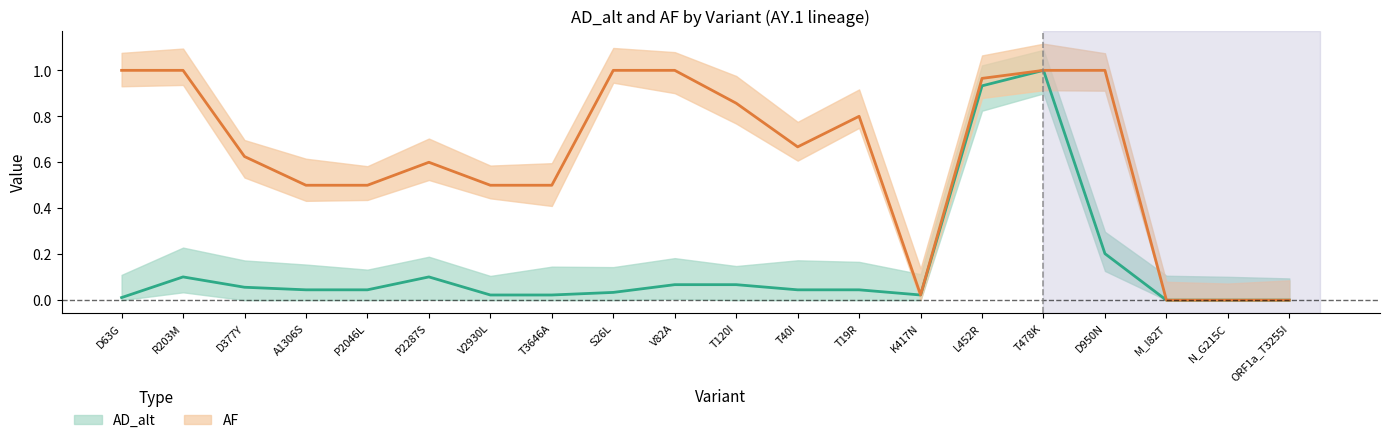

Which series changed the most between D63G and T40I?

AF